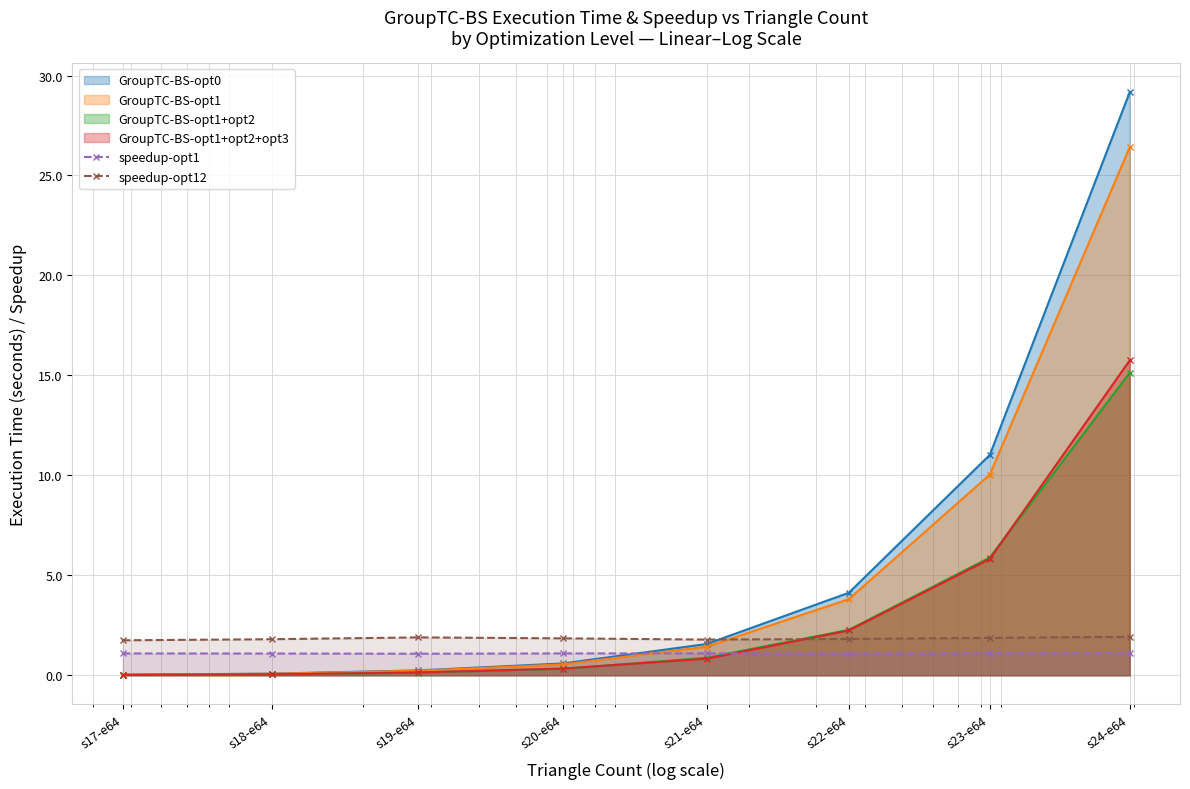

At which label is speedup-opt12 closest to 1?

s17-e64